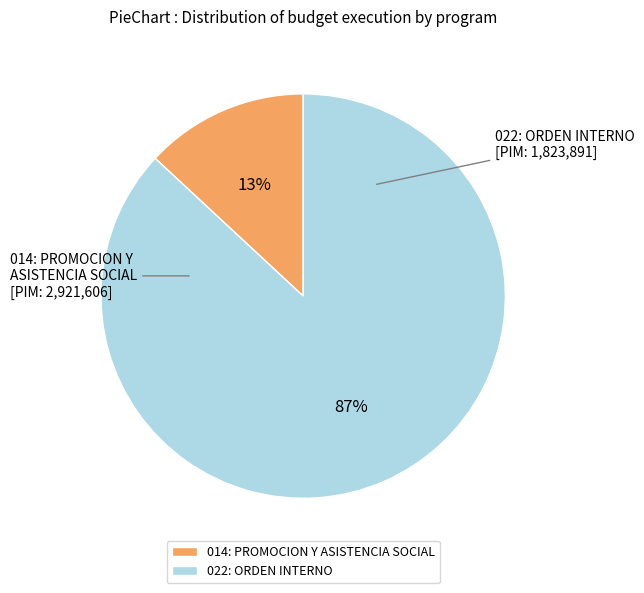

Which slice is the smallest?

014: PROMOCION Y ASISTENCIA SOCIAL